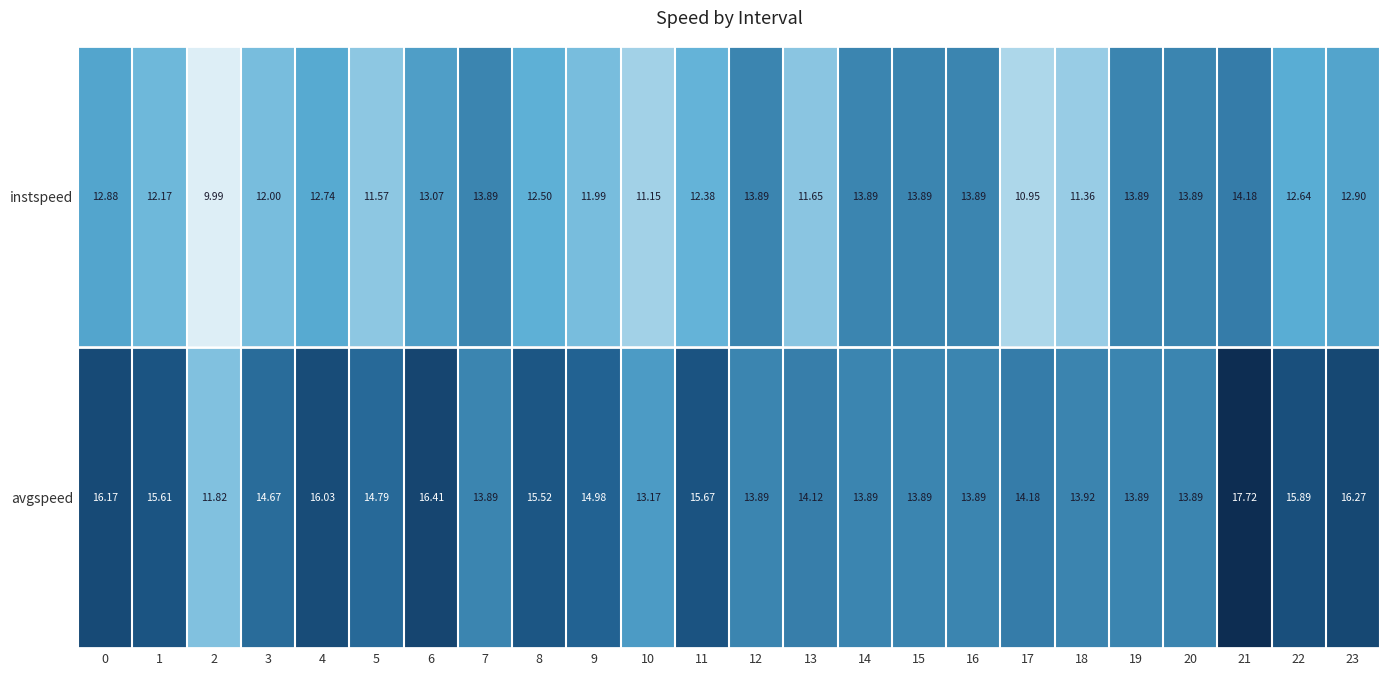

Between 1 and 2, which series saw the biggest shift?

avgspeed